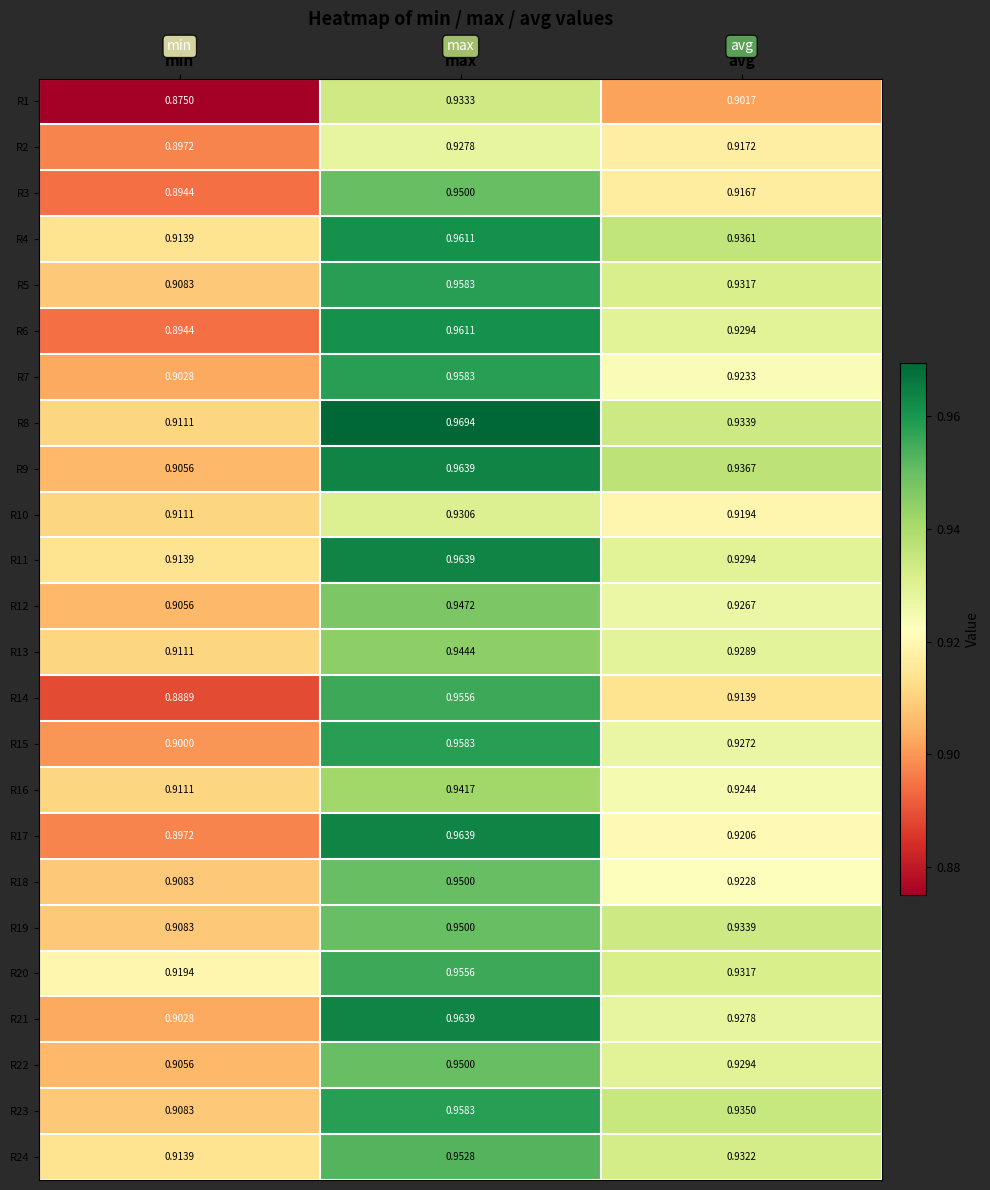

Which category has the highest value in the R12 series?

max